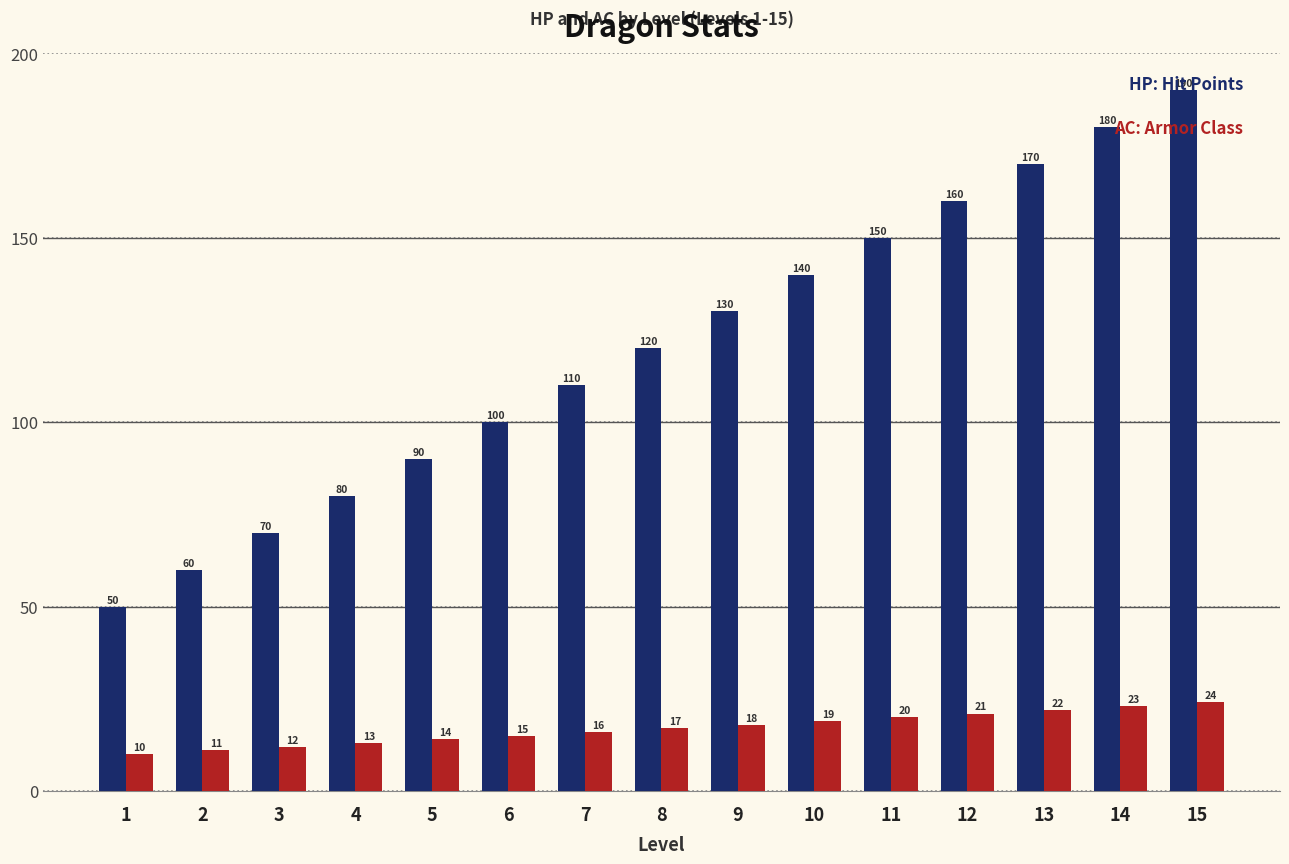

What is the maximum value shown in the chart?

190